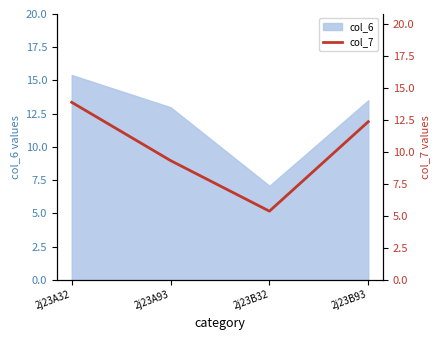

True or false: the data shows 7.2 at 2j23A32.

False